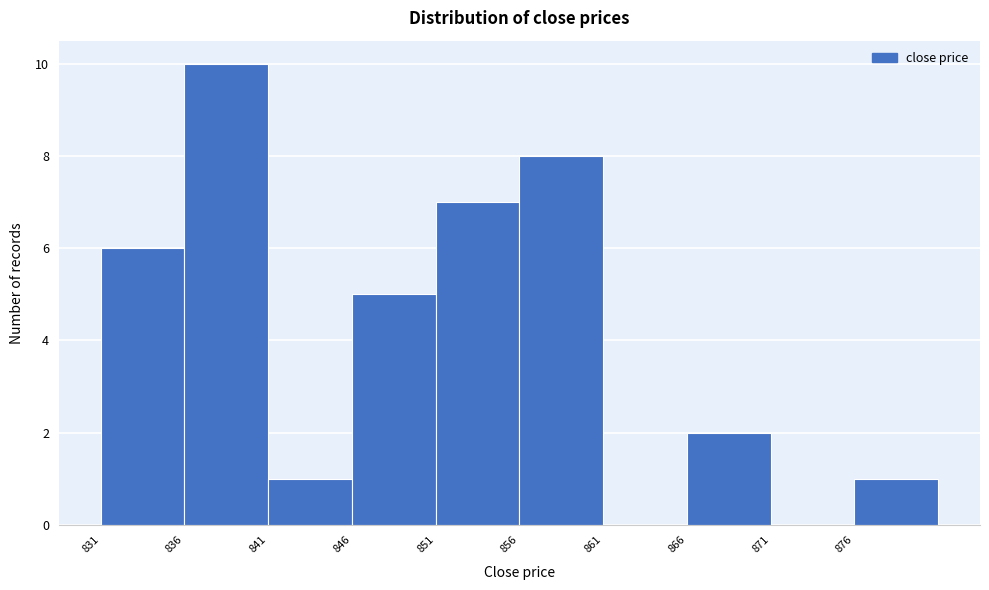

Reading left to right, transcribe this chart: for each bar, give the range it covers on the x-axis and its height. The values are not printed on the chart, so give them approximately, as read against the axis.

831 to 836: 6
836 to 841: 10
841 to 846: 1
846 to 851: 5
851 to 856: 7
856 to 861: 8
861 to 866: 0
866 to 871: 2
871 to 876: 0
876 to 881: 1